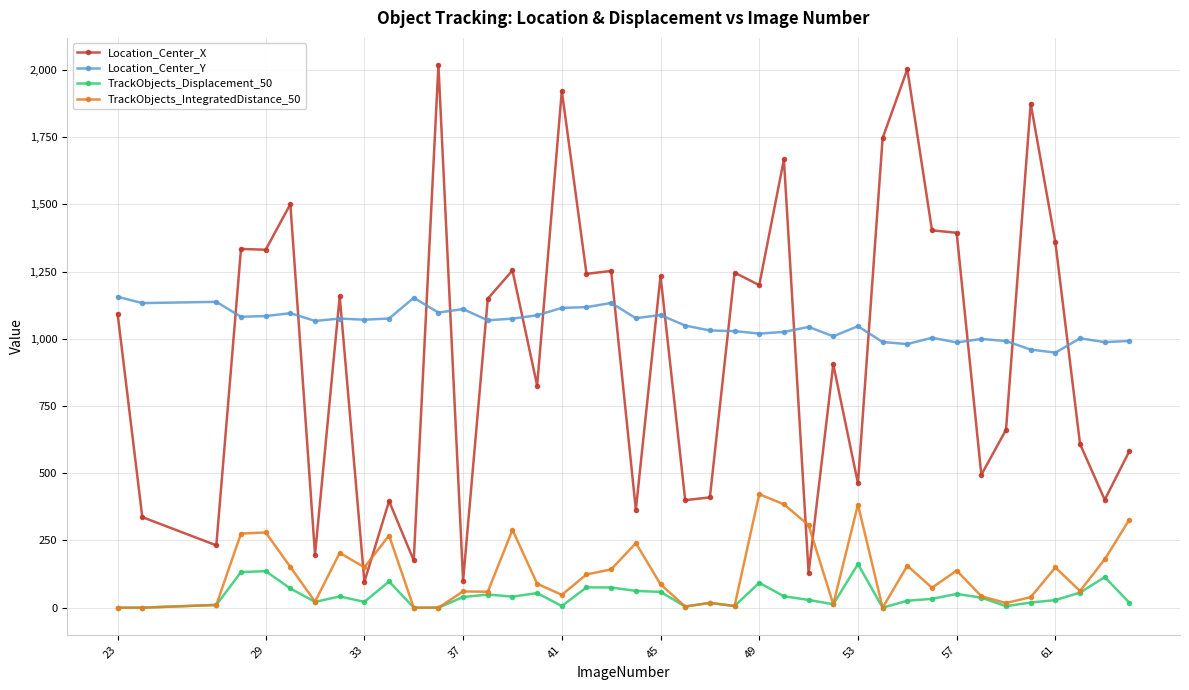

Which series has the widest spread of values?

Location_Center_X